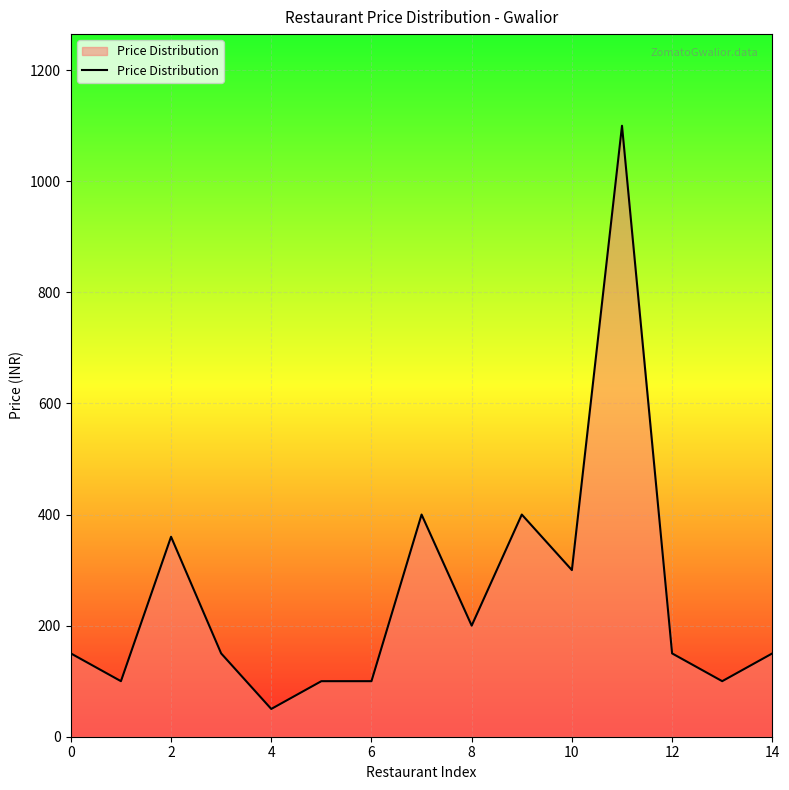

What is the smallest value displayed?

50